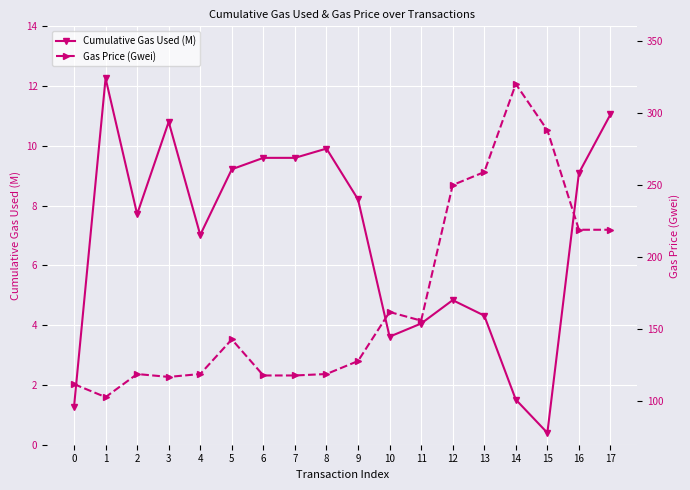

What is the sum of all Cumulative Gas Used (M) values?

124.5